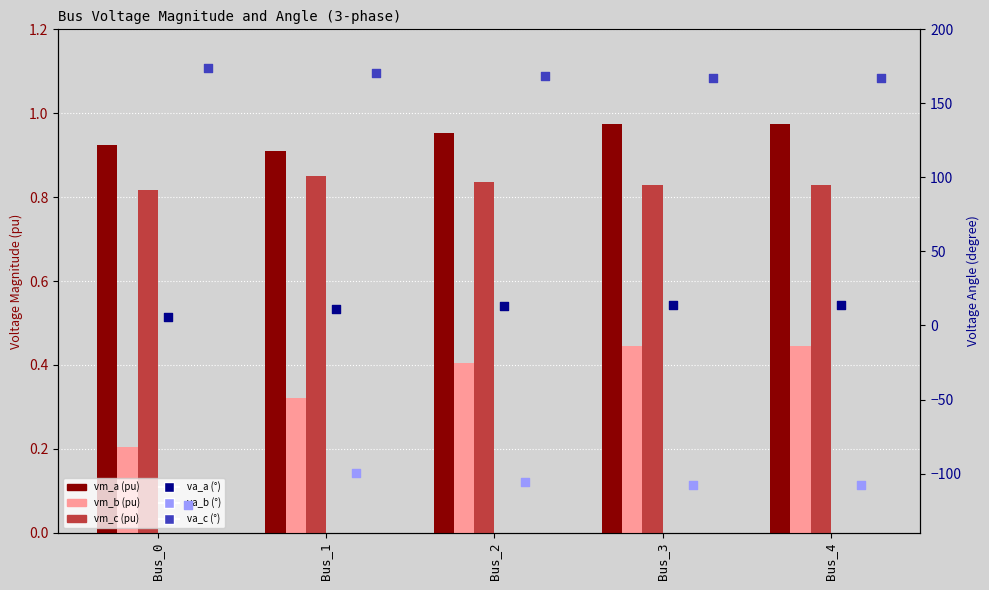

Which series has the widest spread of Y values?

va_b (°)